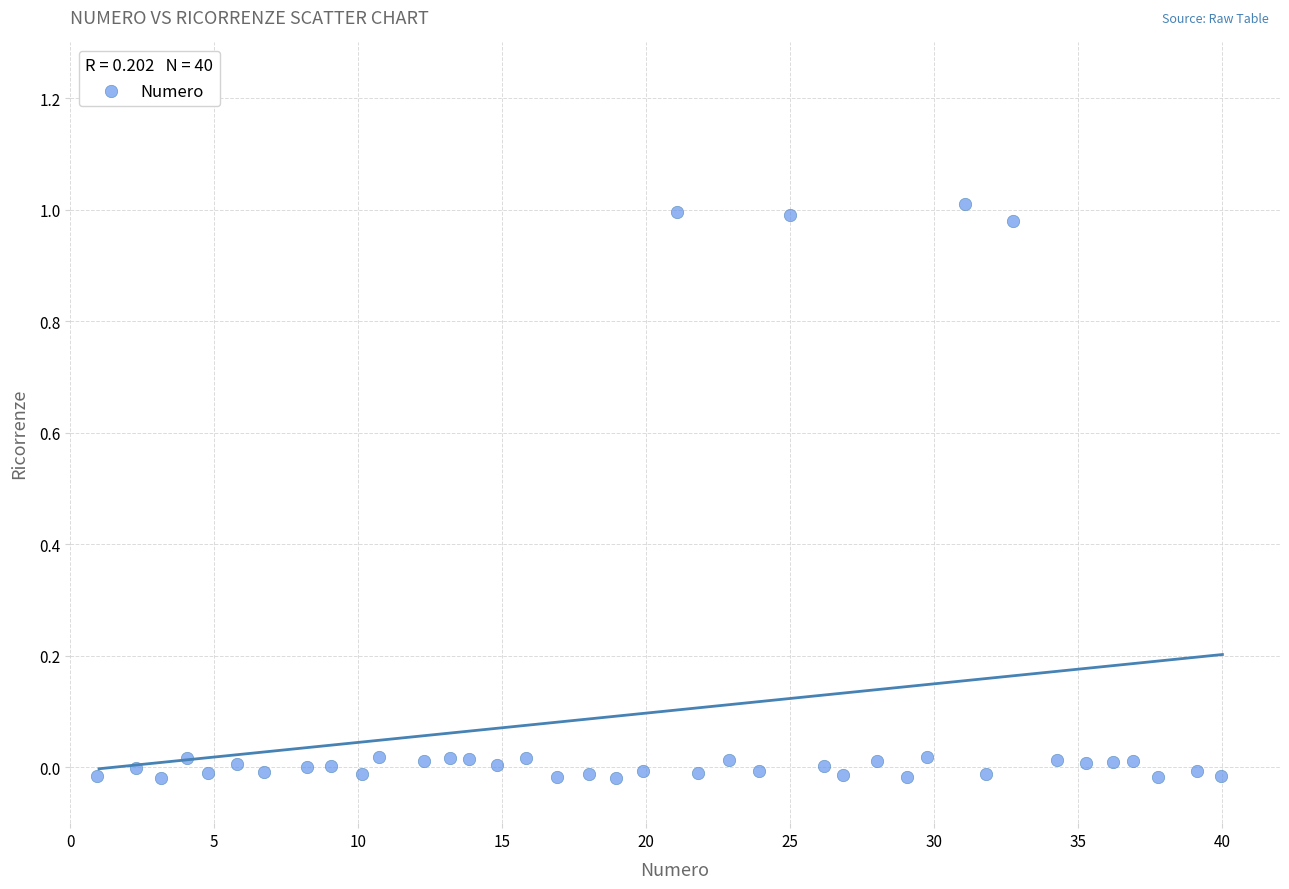

What is the range of X values (max minus min)?

39.0